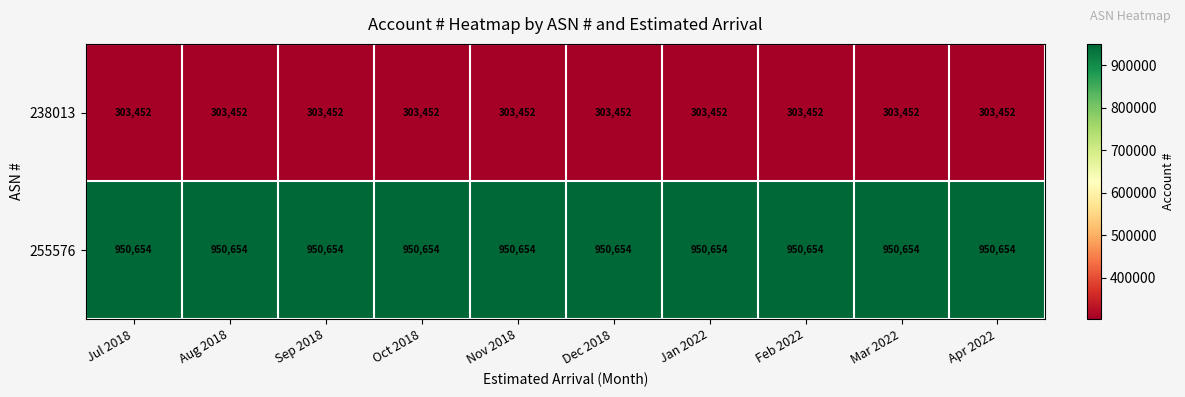

What is the maximum value shown in the chart?

950654